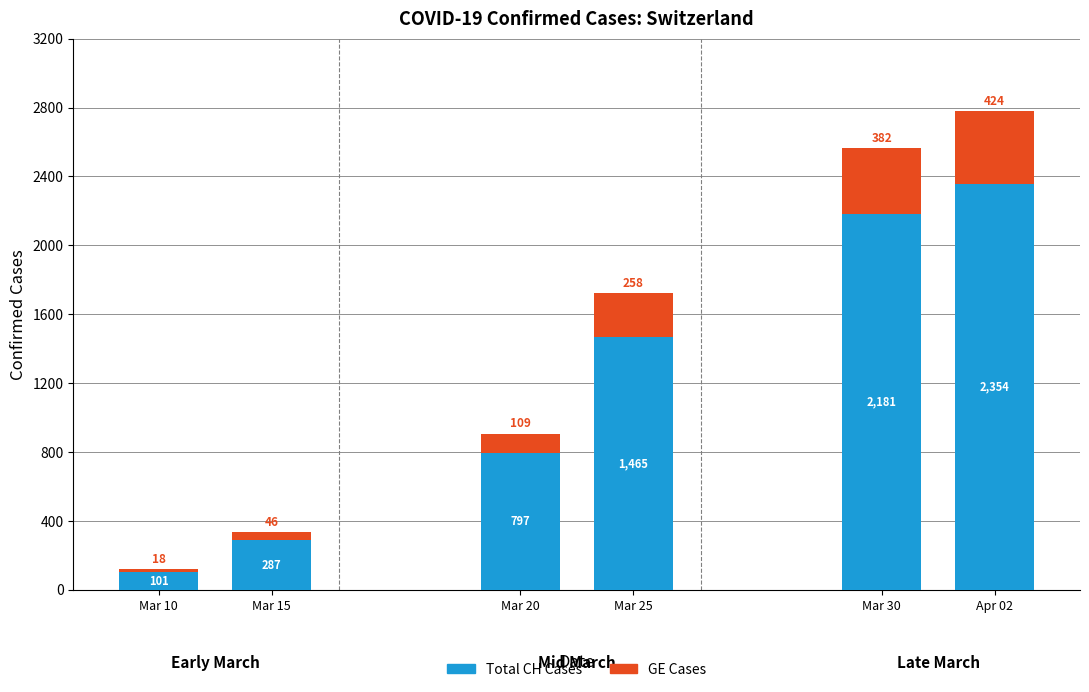

How many data points does each series have?

6